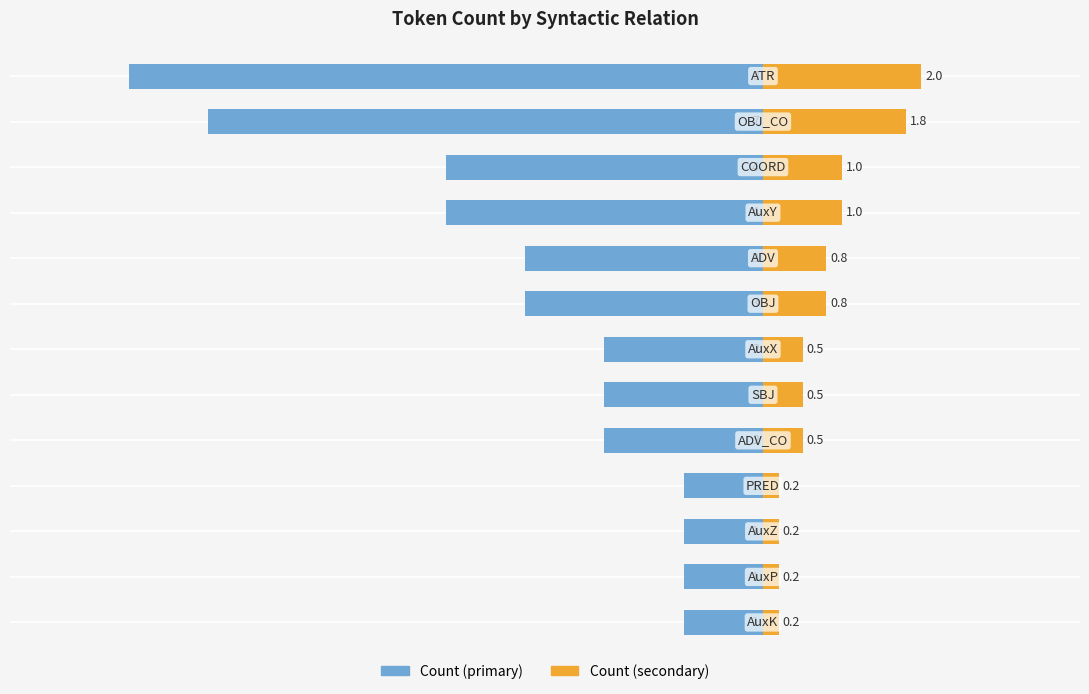

How many bars are there in total?

26